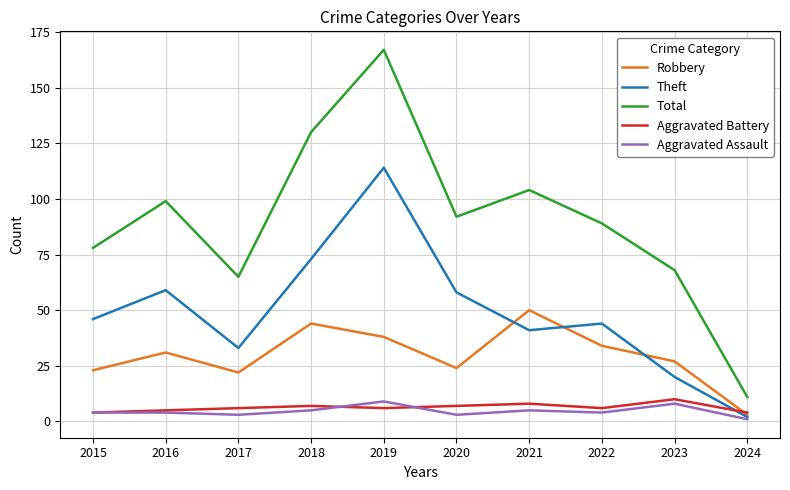

True or false: Total and Theft intersect in this chart.

False